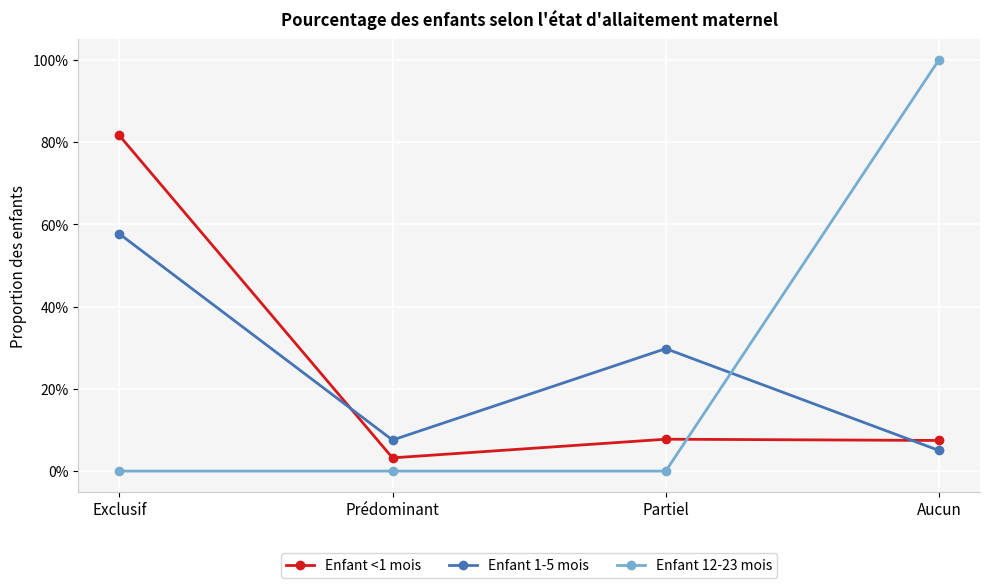

Which has a higher value, Exclusif or Aucun?

Exclusif